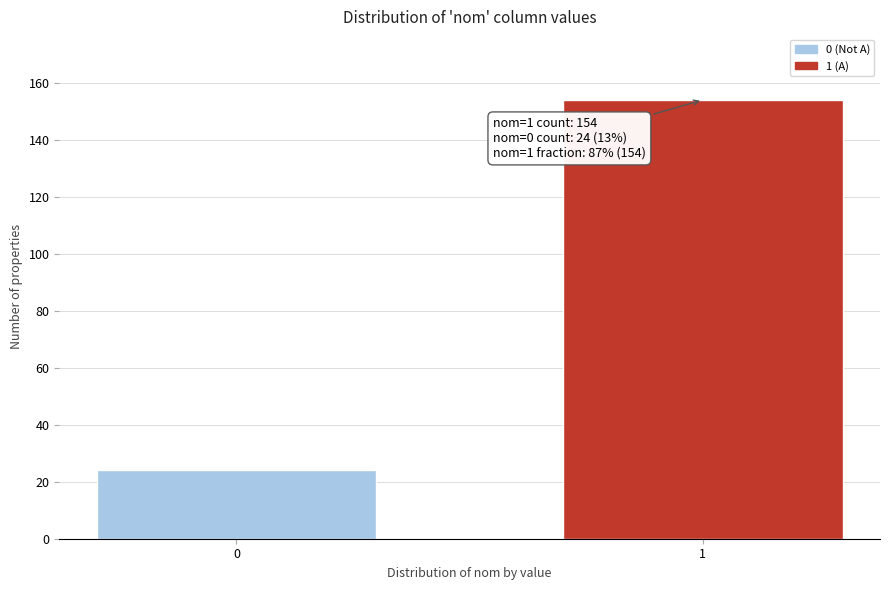

Reading left to right, transcribe all the data shown in this chart.

0=24	1=154